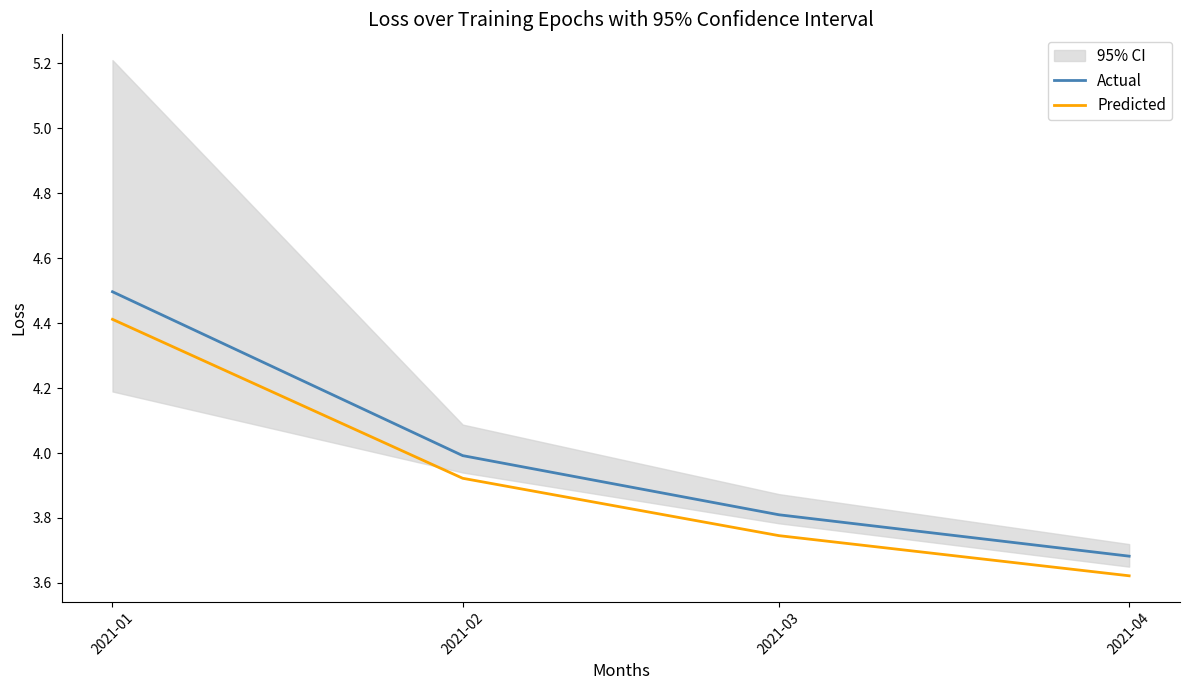

Rank the categories by Predicted value from highest to lowest.

2021-01, 2021-02, 2021-03, 2021-04